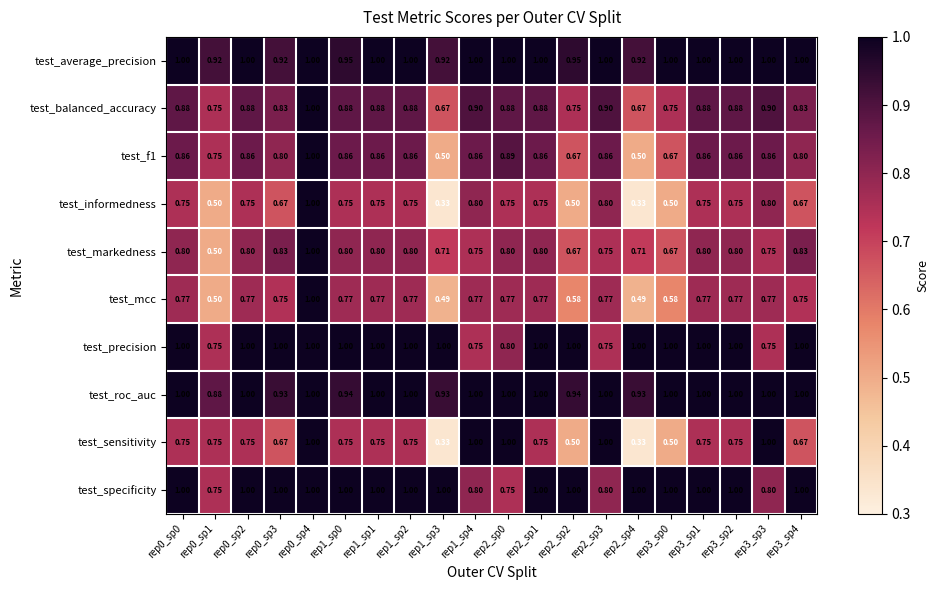

At how many categories does at least one series exceed 0?

20